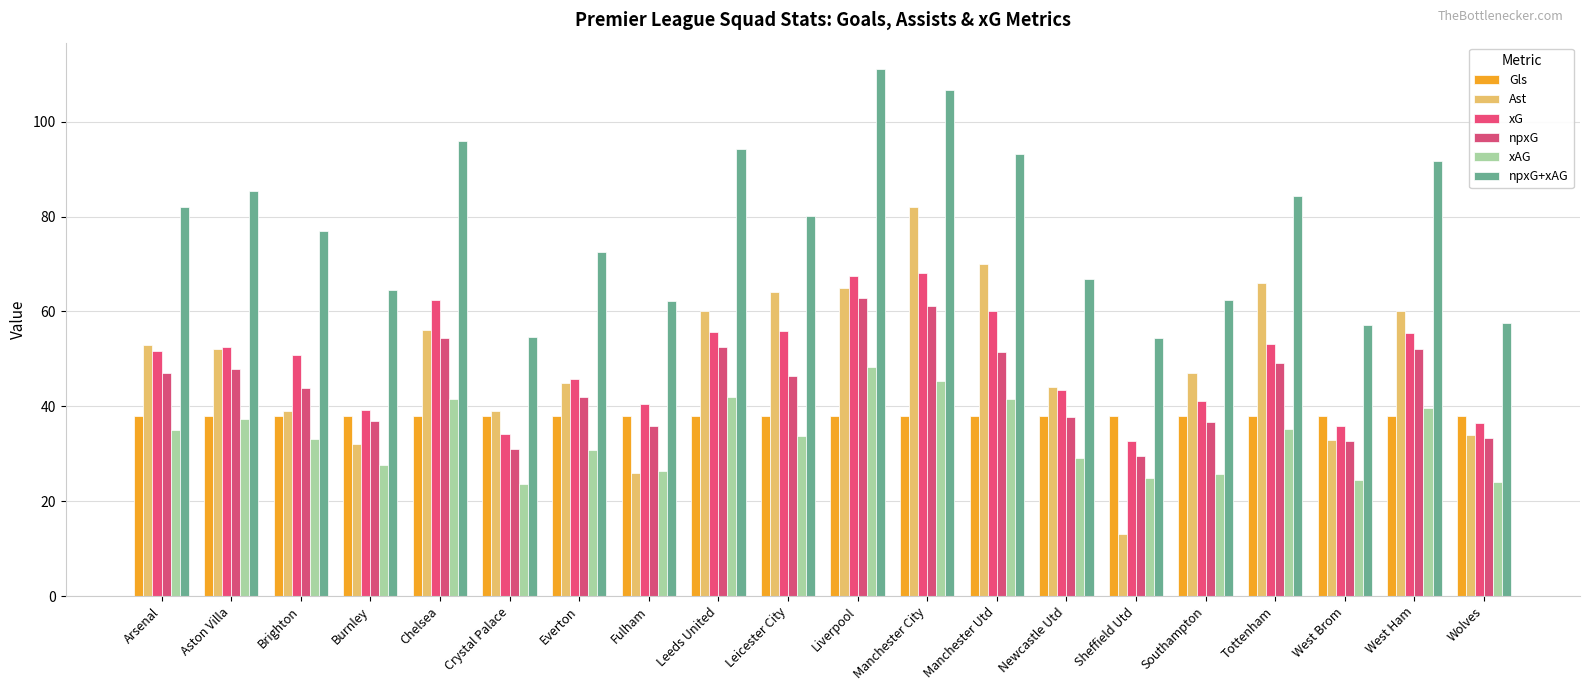

What value does the Ast series have at West Brom?

33.0